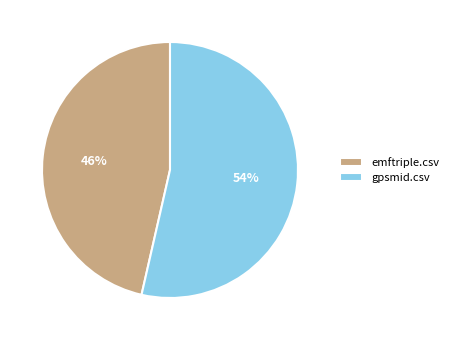

To the nearest percent, what portion does emftriple.csv represent?

46%